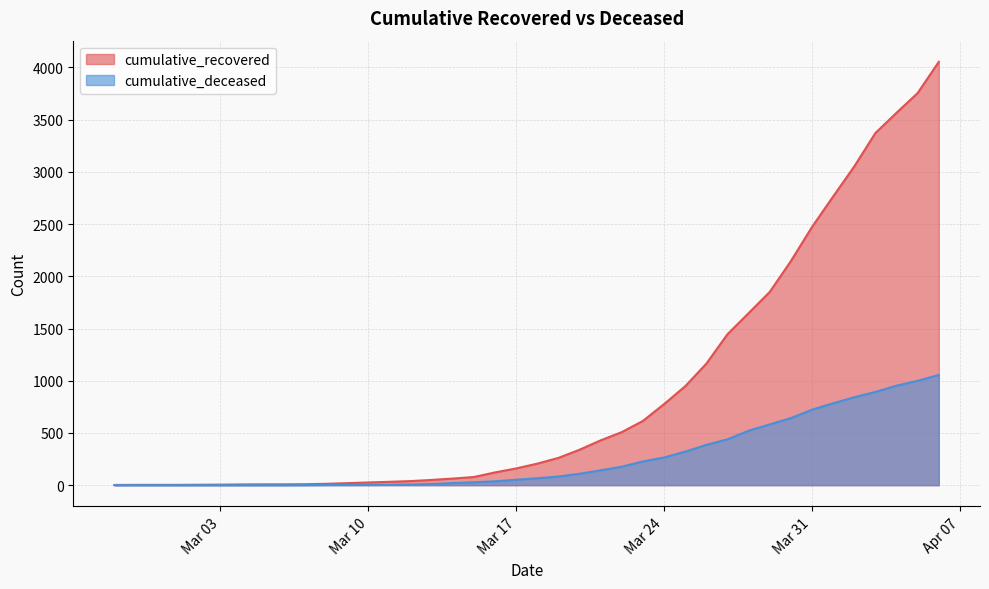

Which series changed the most between 2020-03-18 and 2020-04-03?

cumulative_recovered